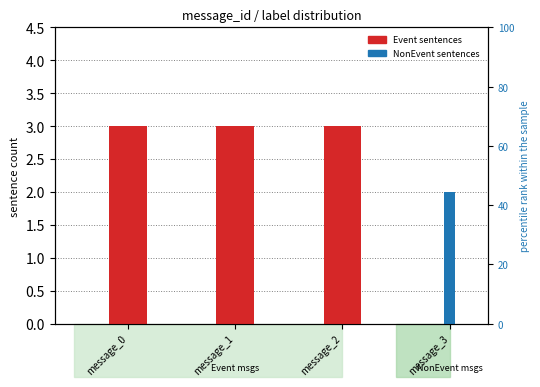

What are all the series names shown in the legend?

Event sentences, NonEvent sentences